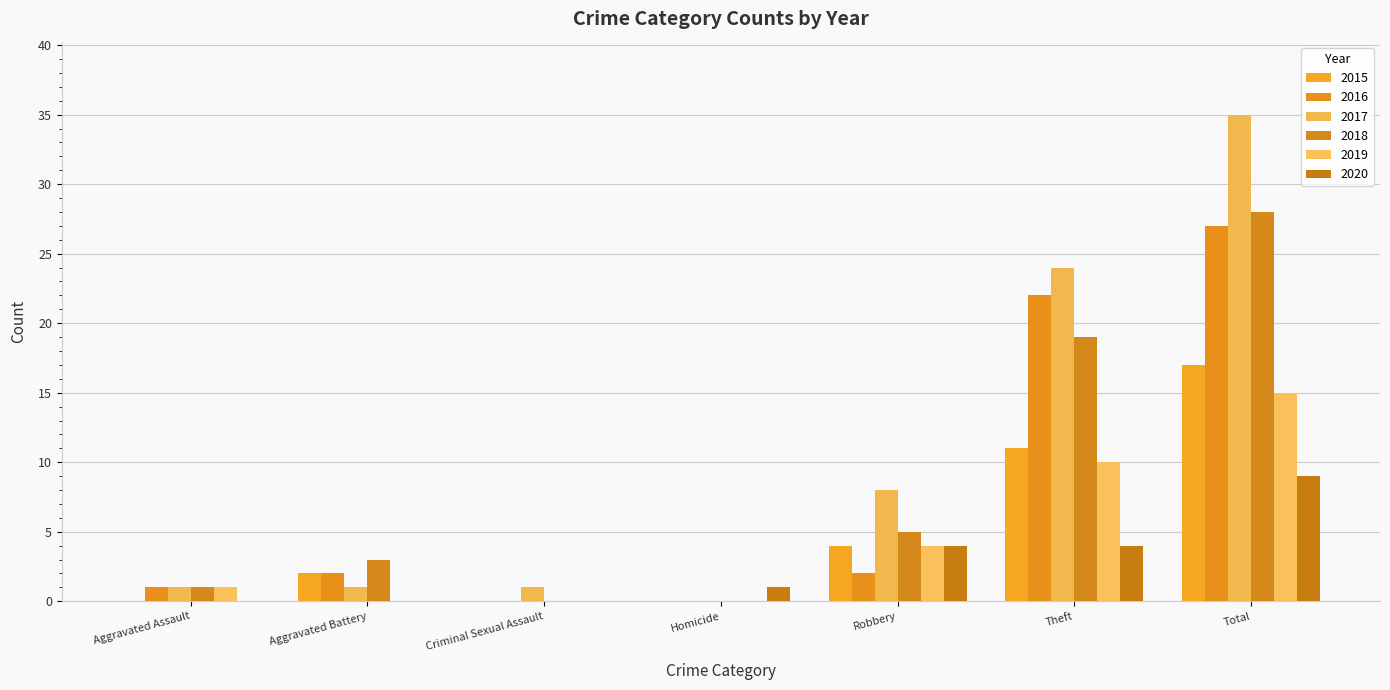

What is the value of the 2017 bar at the 7th from the left?

35